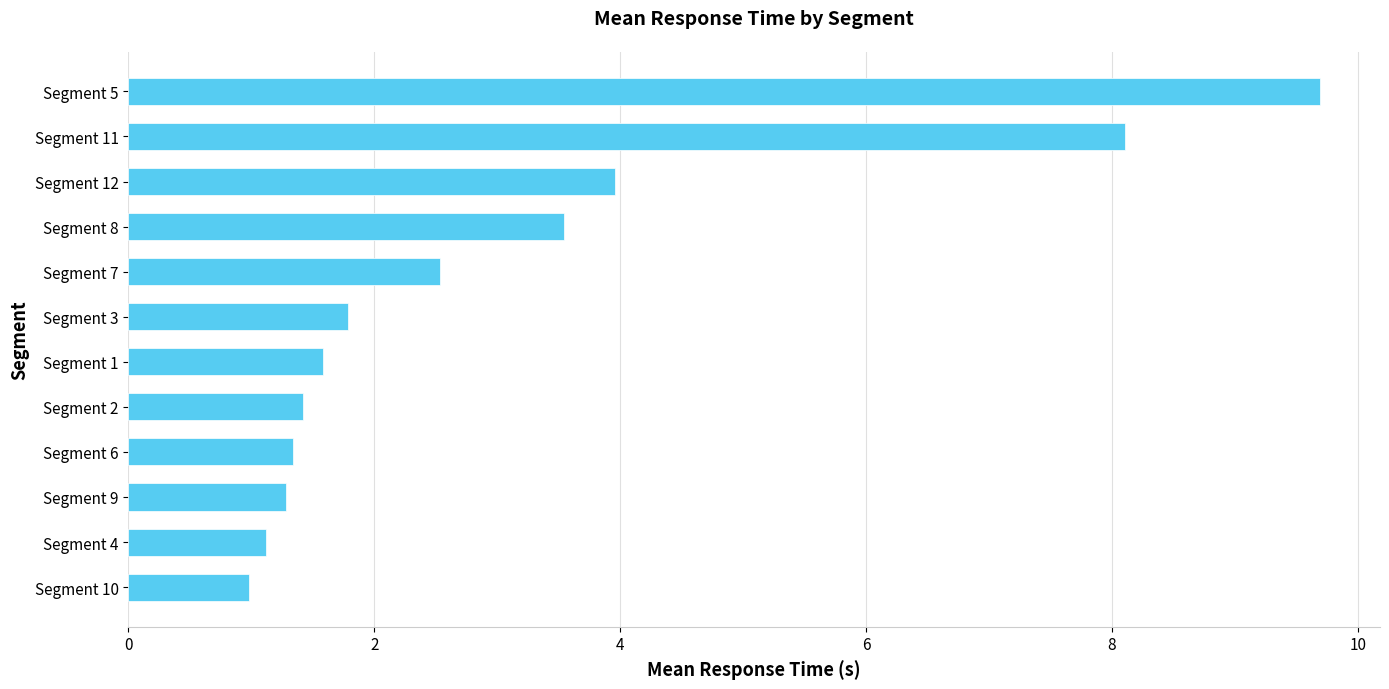

Reading bottom to top, transcribe all the data shown in this chart.

1.0	1.1	1.3	1.3	1.4	1.6	1.8	2.5	3.5	4.0	8.1	9.7